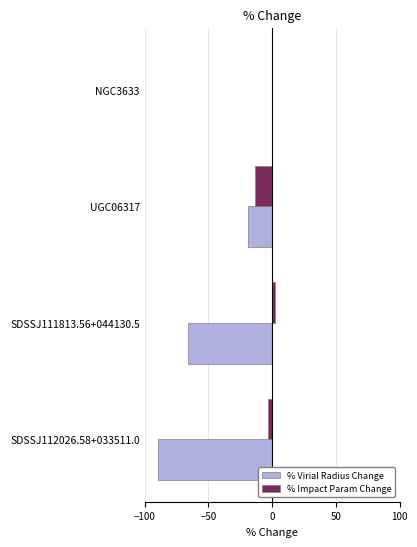

What is the greatest value displayed?

2.6